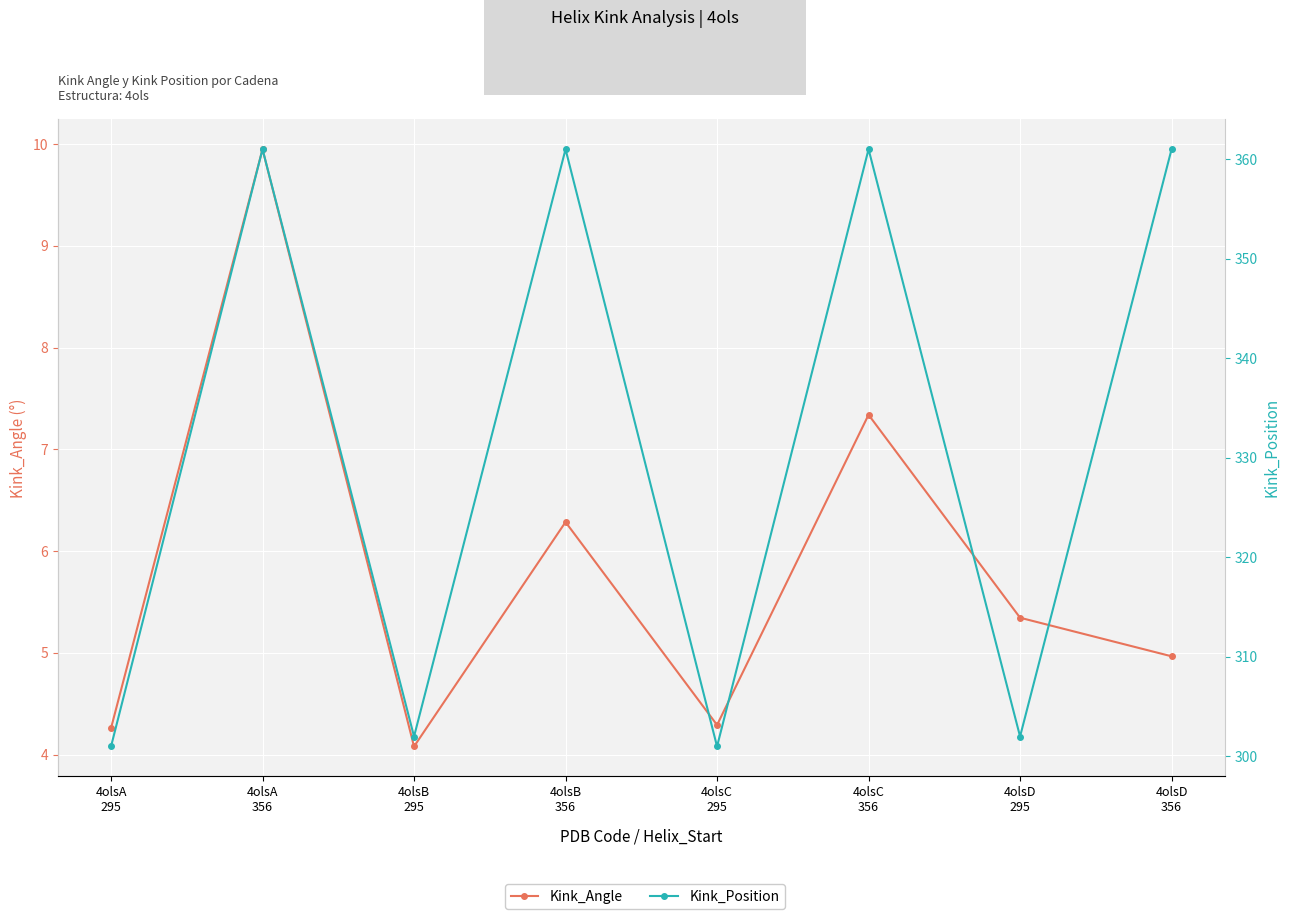

What is the difference between the second highest and minimum values in the Kink_Angle series?

3.3